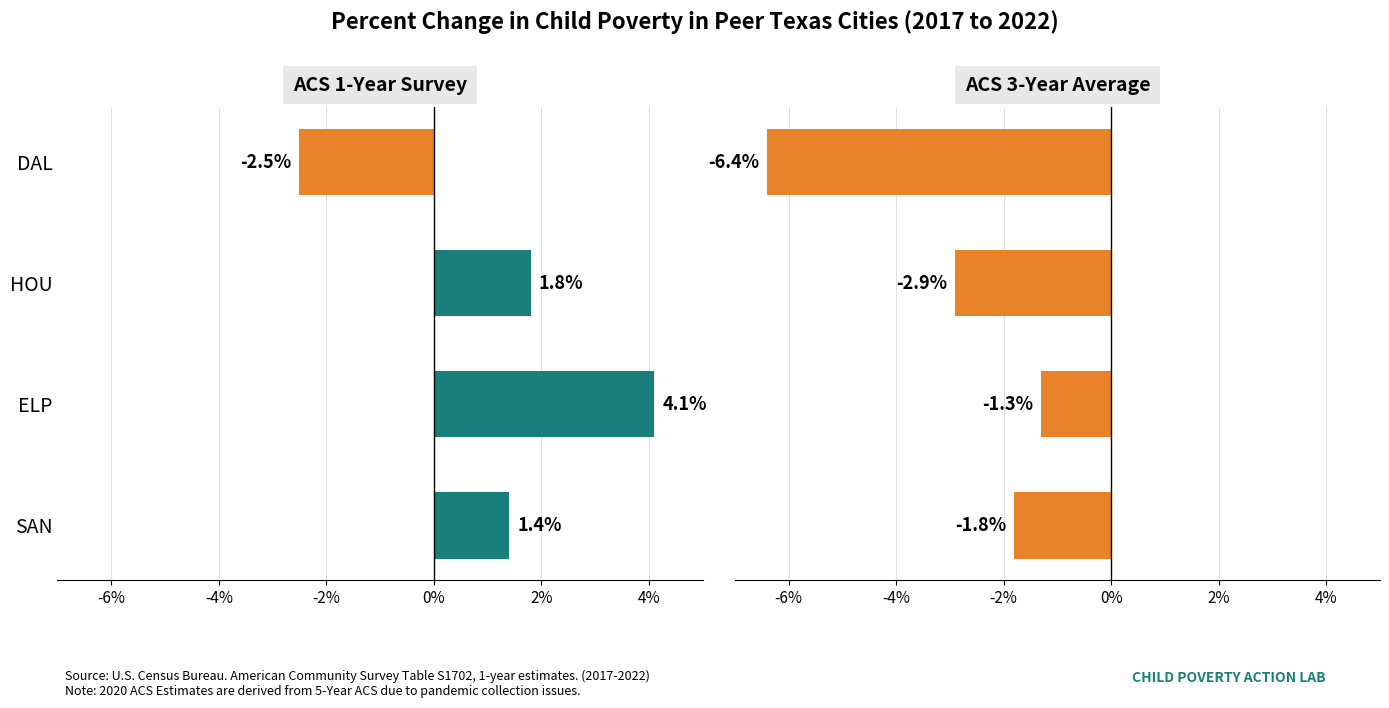

Which series has the largest range (max minus min)?

ACS 1-Year Survey